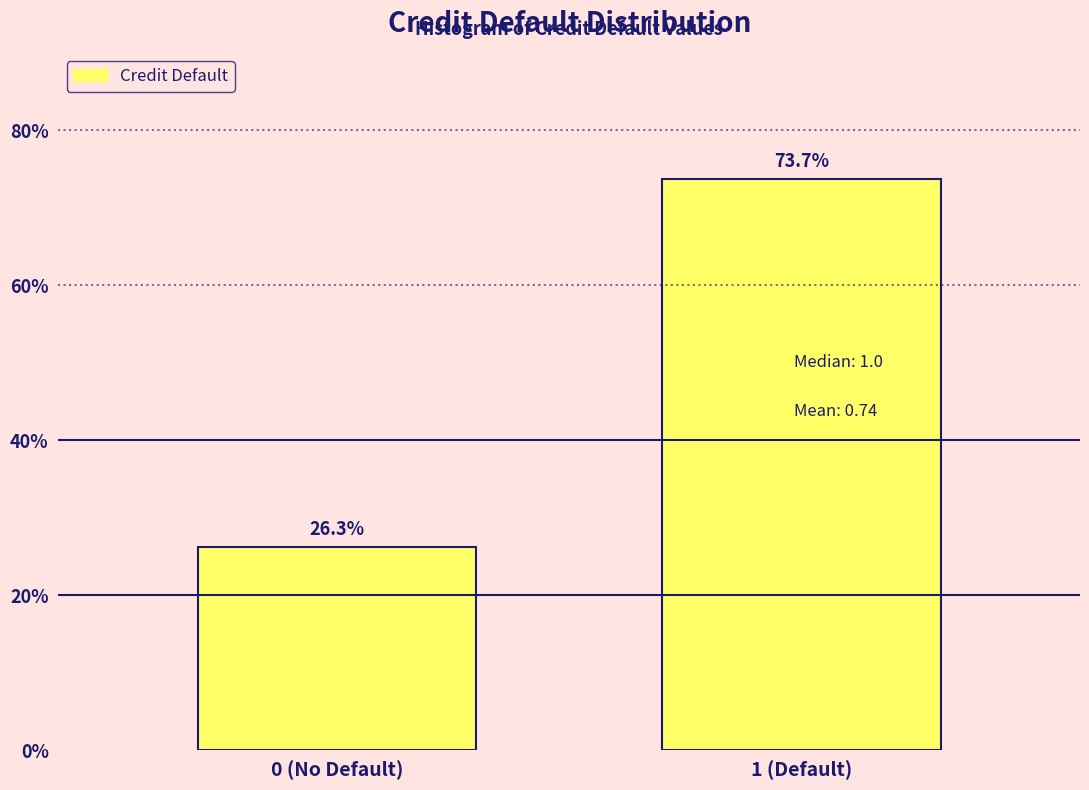

Are the bars horizontal?

No